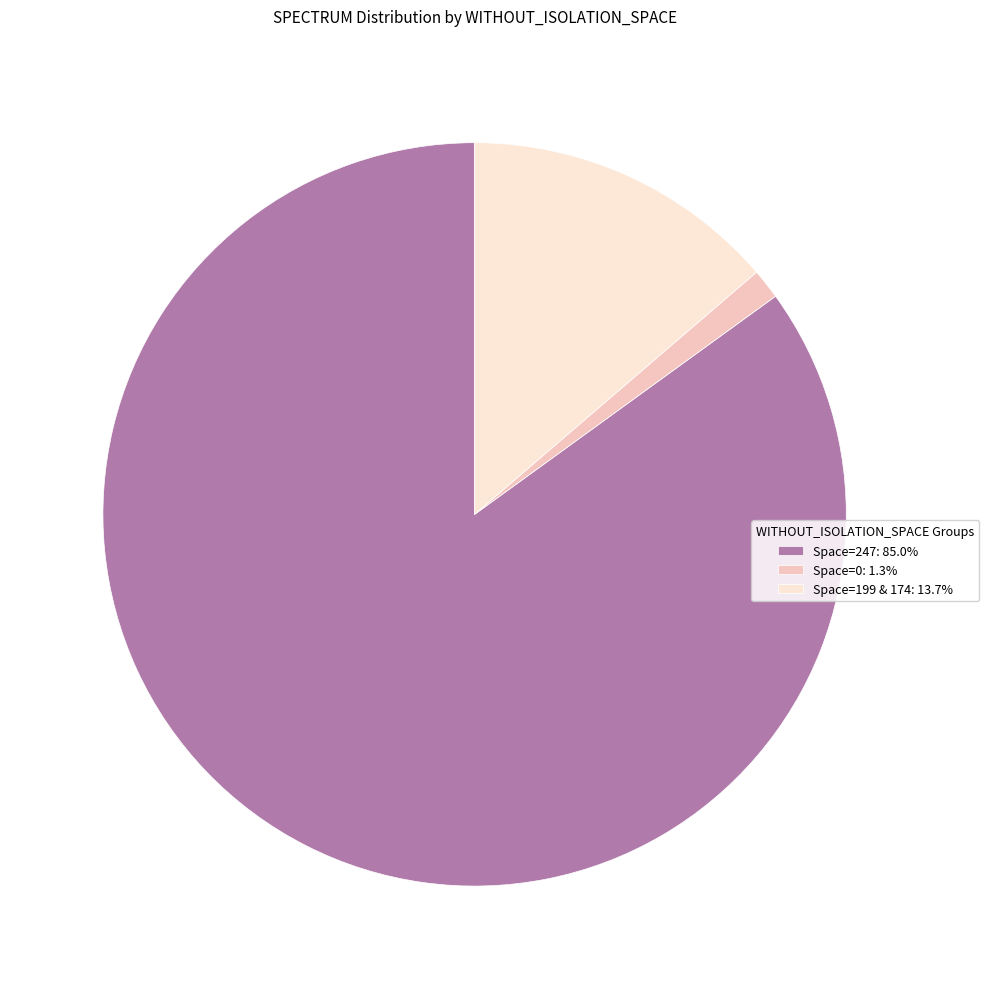

Do Space=247: 85.0% and Space=199 & 174: 13.7% together represent more than half of the pie?

Yes